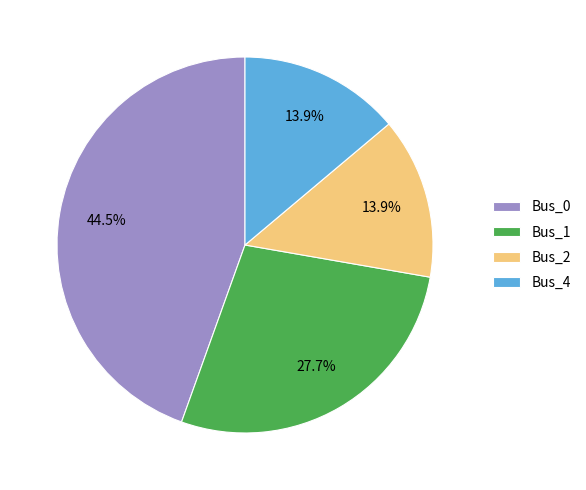

What is the total percentage of Bus_0 and Bus_4?

58.4%